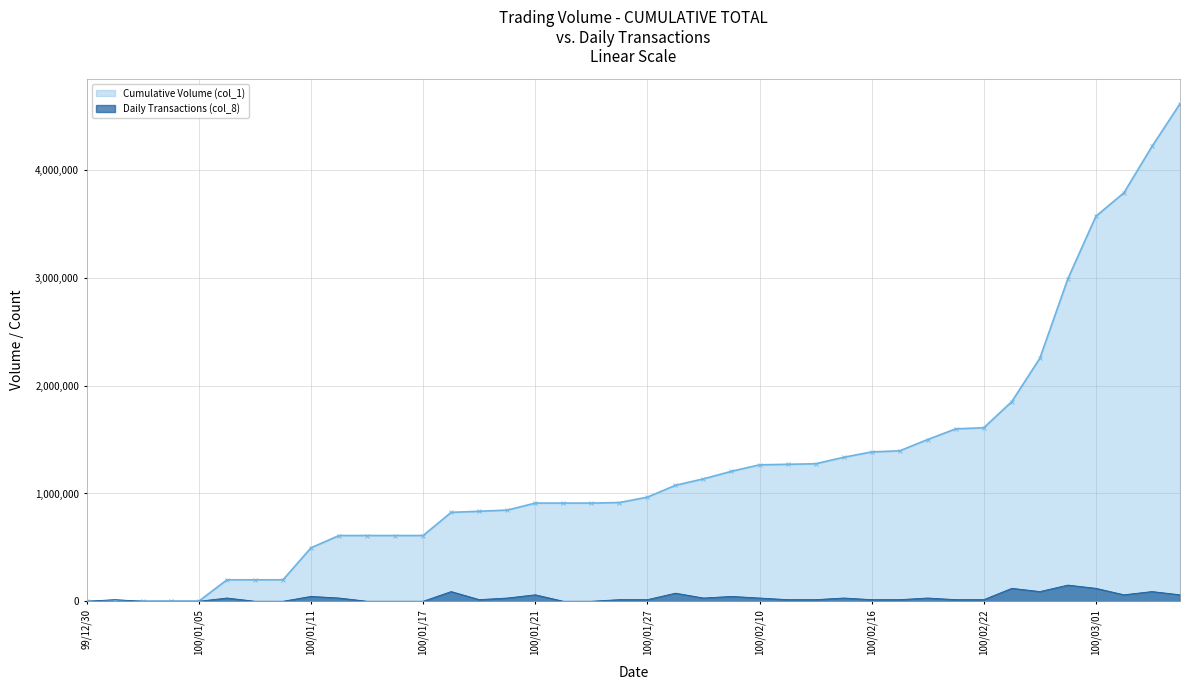

What is the difference between the values at 100/02/16 and 100/02/24?

75000